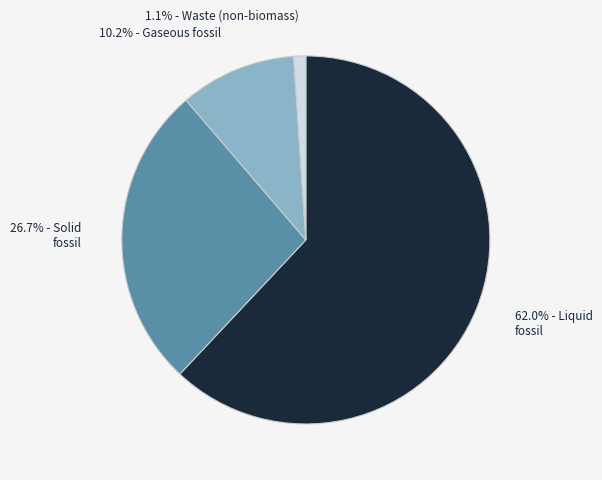

Is there any slice that represents more than half of the pie?

Yes